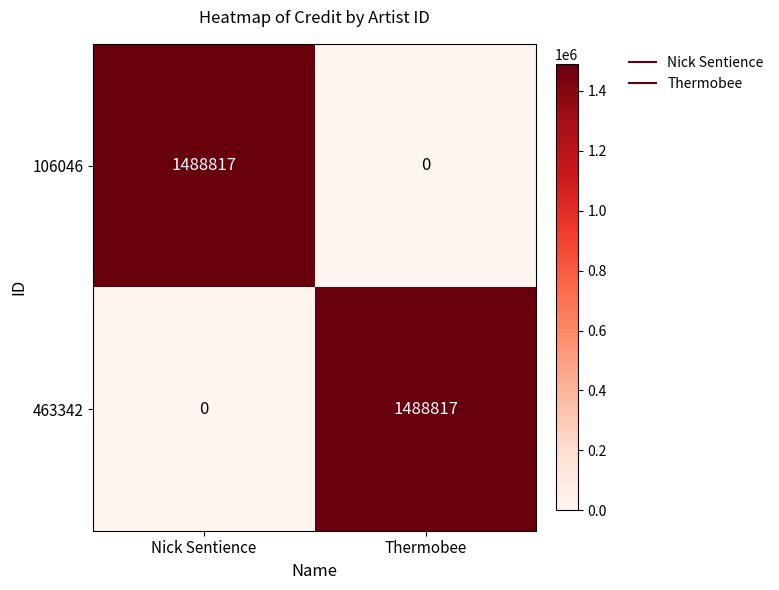

The value of 463342 at Thermobee is 2158422. True or false?

False